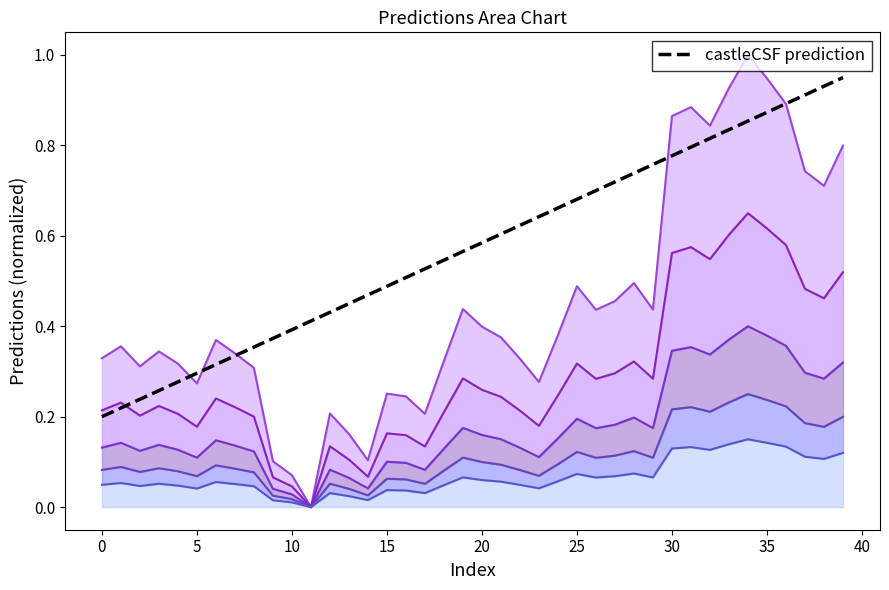

Rank the series by their maximum value, from highest to lowest.

Predictions band 5, castleCSF prediction, Predictions band 4, Predictions band 3, Predictions band 2, Predictions band 1